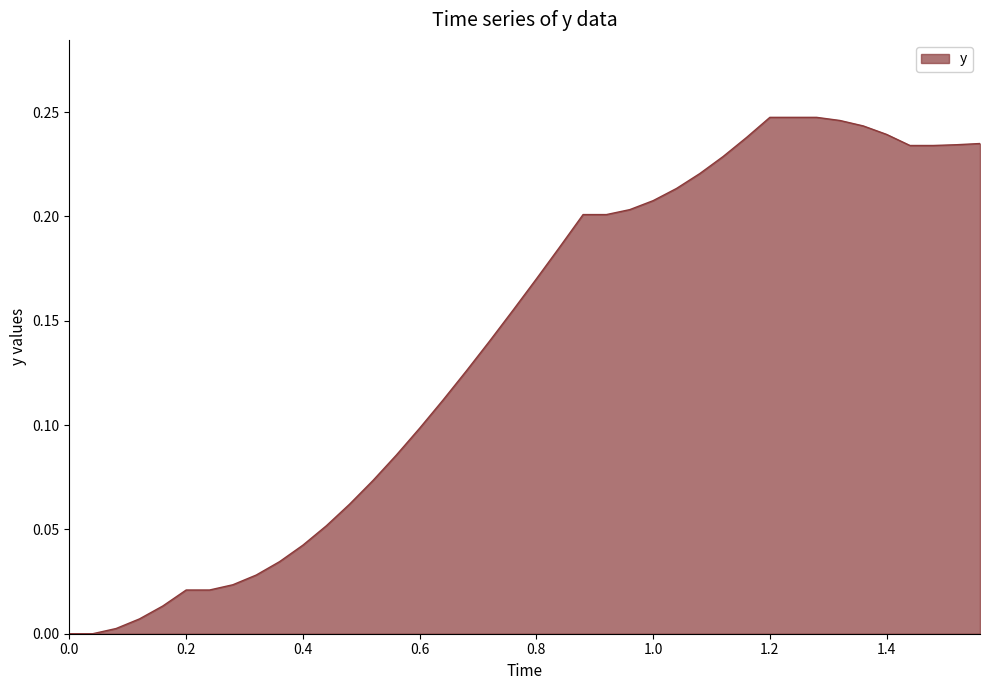

Does the chart display data point markers on the line(s)?

No